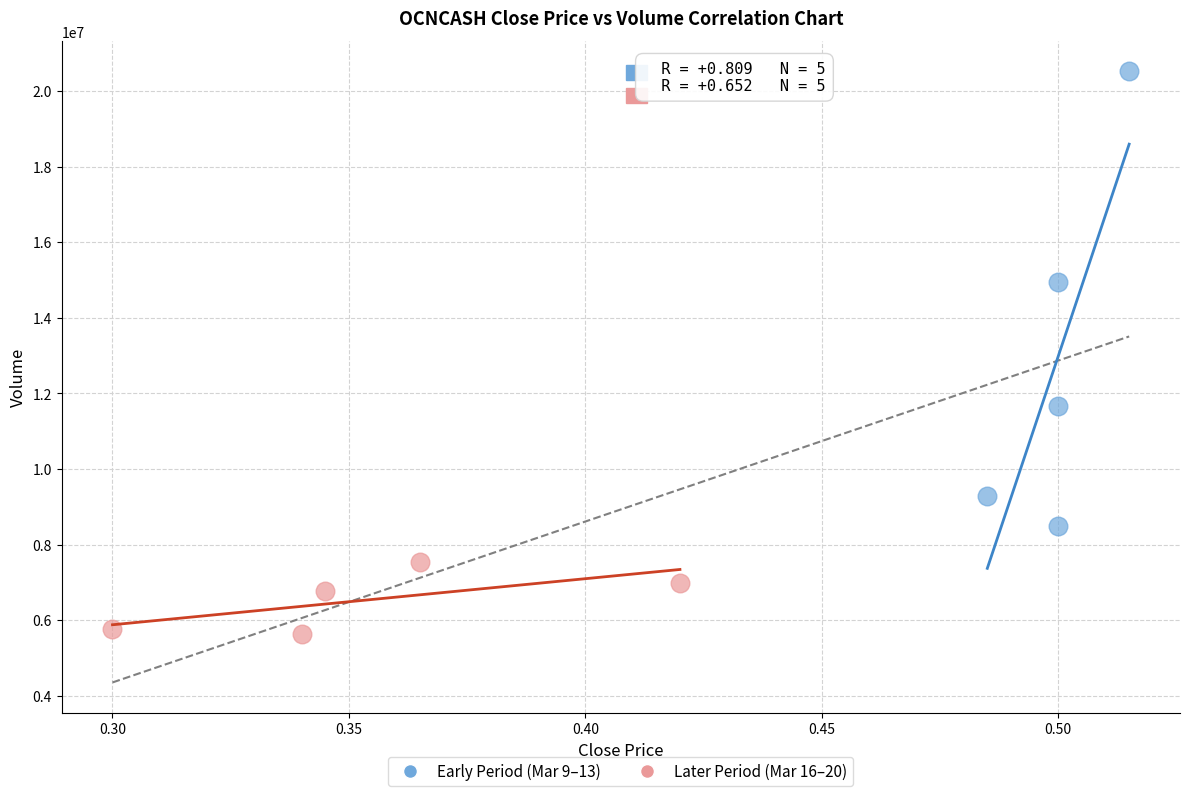

Which series has the largest Y range (max minus min)?

Early Period (Mar 9–13)